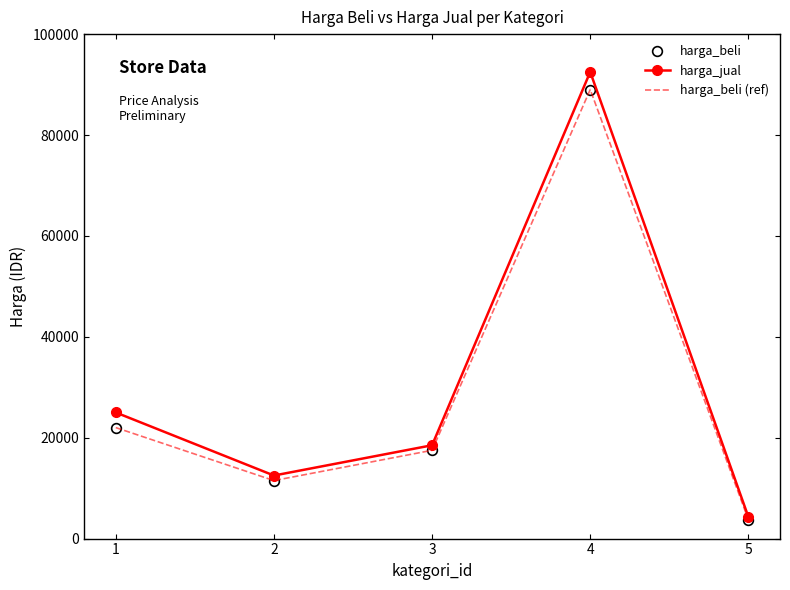

At which category is the sum across all series the highest?

4